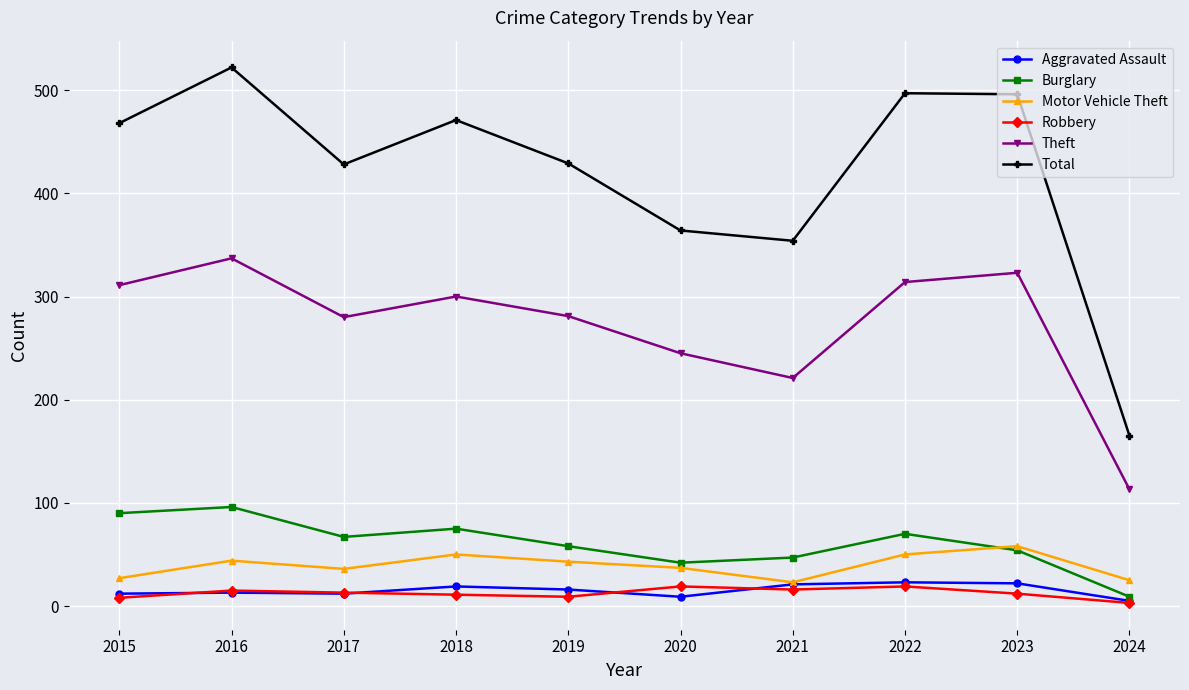

What is the difference between the maximum and minimum values in the Robbery series?

16